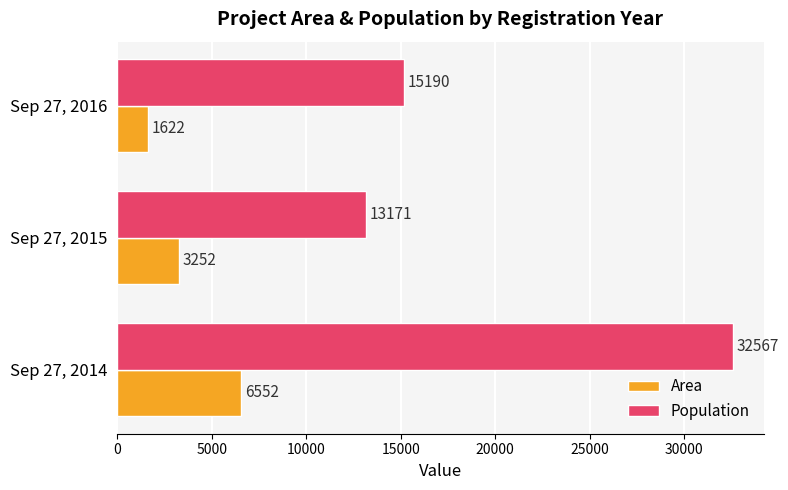

What is the greatest value displayed?

32567